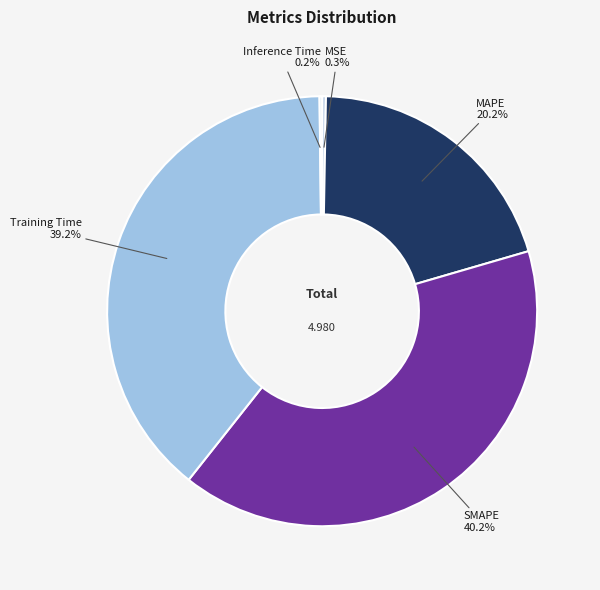

To the nearest percent, what is the average slice percentage?

20%